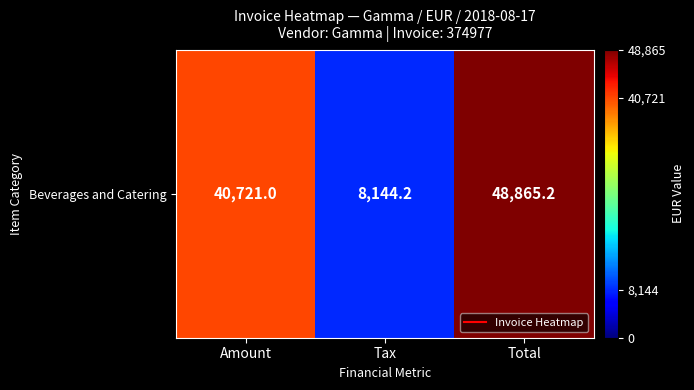

Rank the categories by value from highest to lowest.

Total, Amount, Tax